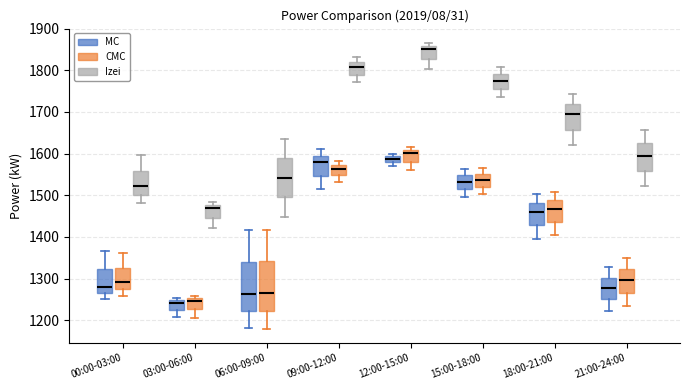

Where is the upper edge of the box for 03:00-06:00 (CMC) on the y-axis? The values are not printed on the chart, so give them approximately, as read against the axis.

1250